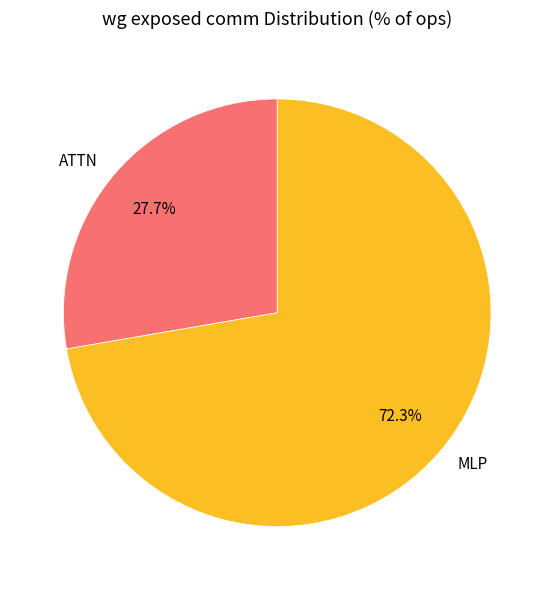

Which slice represents more than half of the pie?

MLP